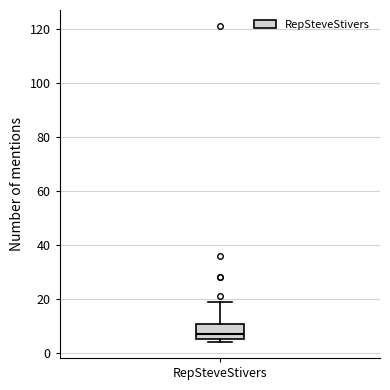

Transcribe this box plot: give where the median line is, the range the box spans, and where the two whiskers end, as read against the y-axis. The values are not printed on the chart, so give them approximately, as read against the axis.

median 8, box 6 to 10, whiskers 4 to 20